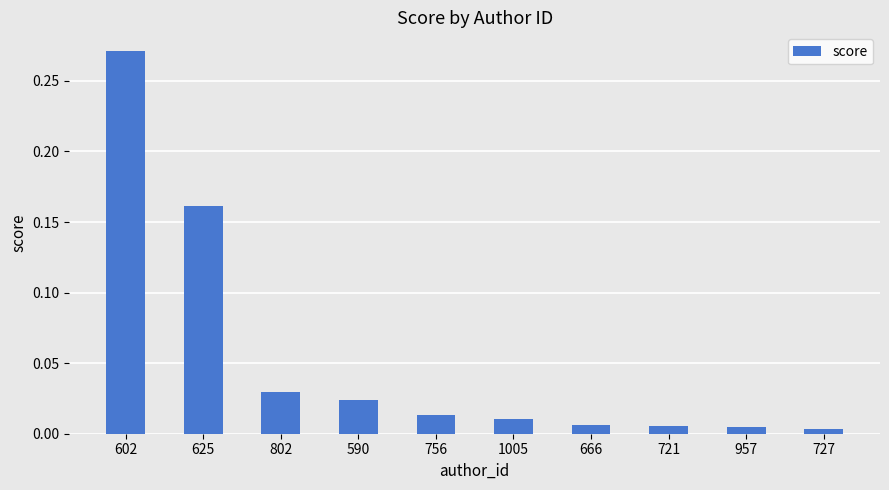

What is the sum of all values?

0.5